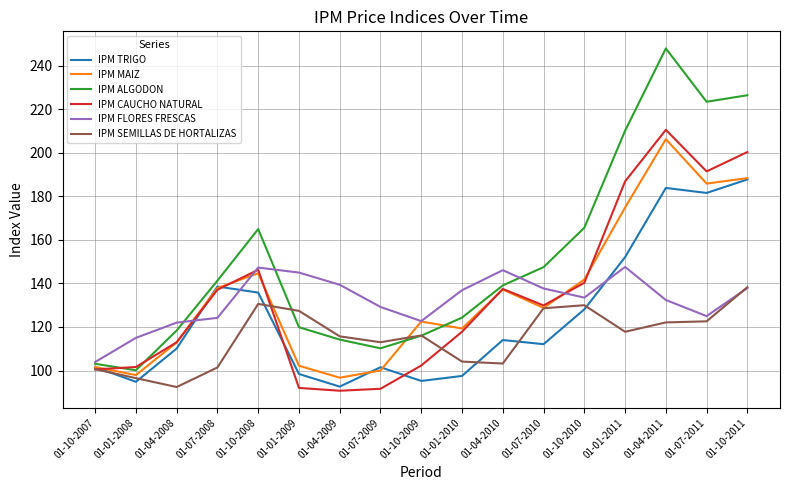

What is the difference between the highest and lowest values at 01-01-2011?

92.4